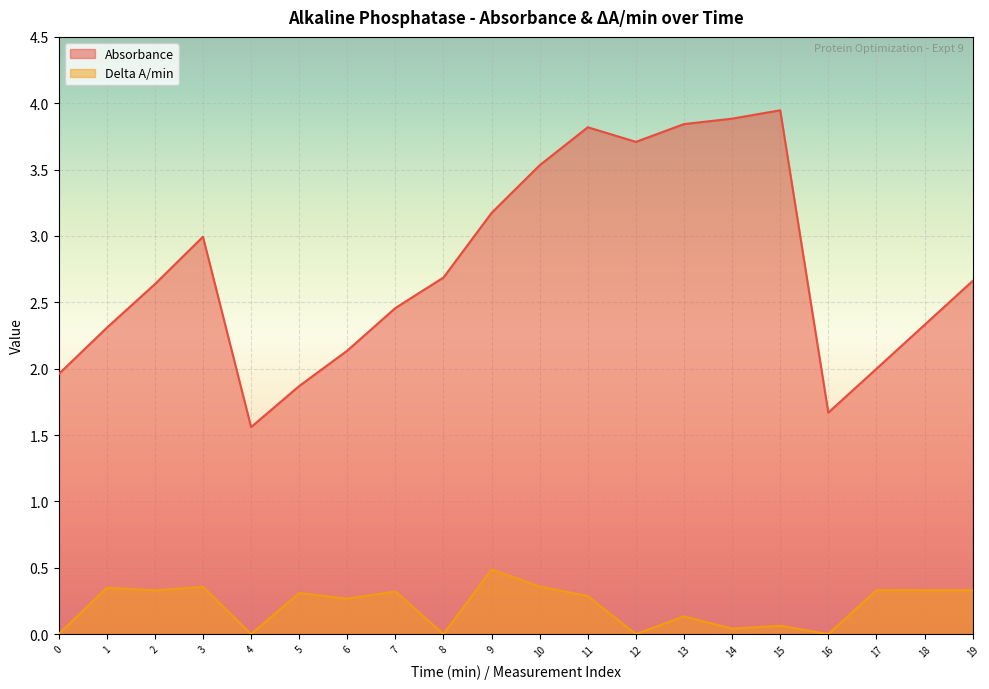

Rank the series by their maximum value, from highest to lowest.

Absorbance, Delta A/min